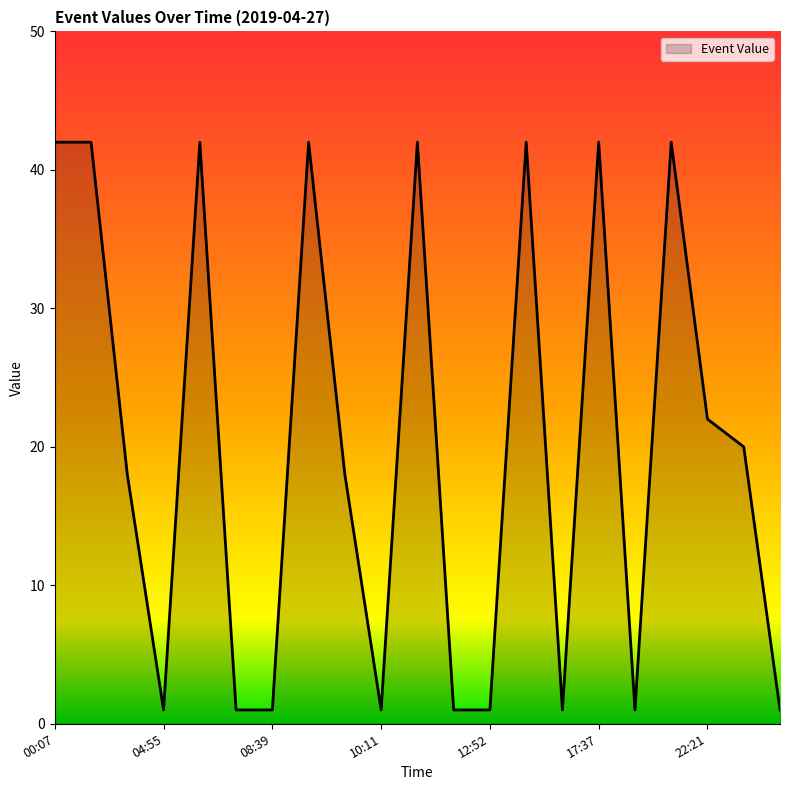

How many lines are shown in the chart?

1